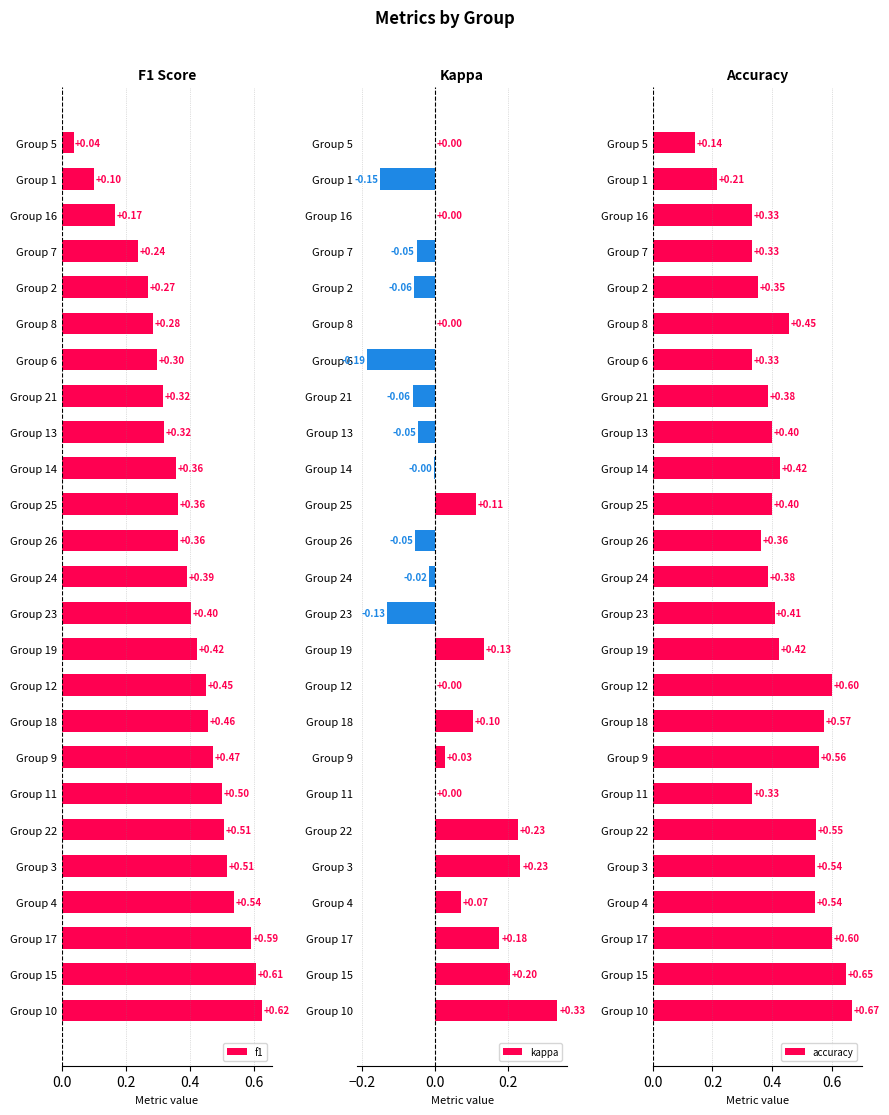

At how many categories does at least one series exceed 0?

25